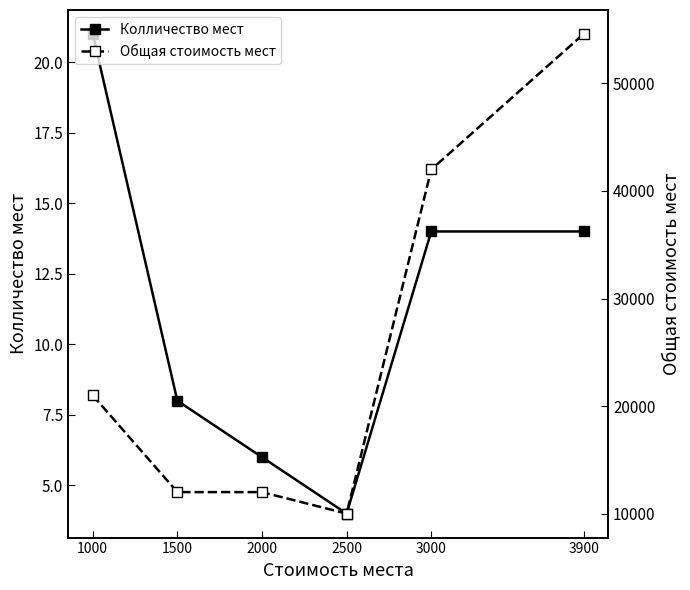

What is the total value across all series at 3900?

54614